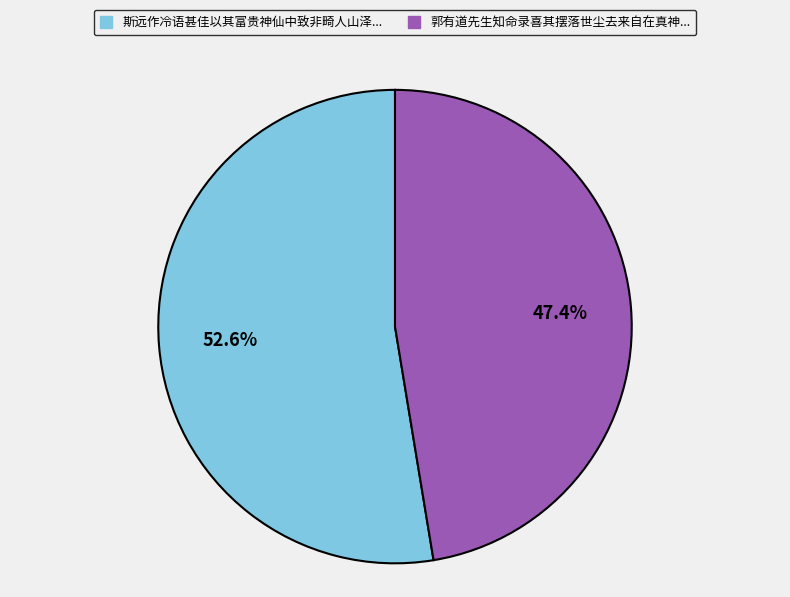

Count the number of slices in the pie.

2